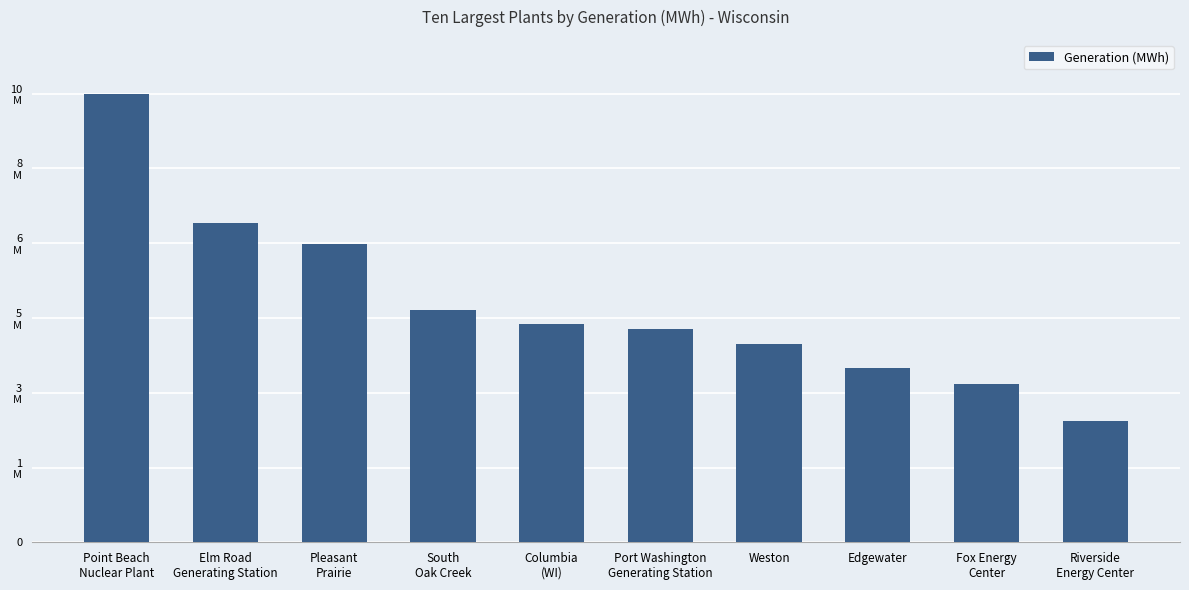

Rank the categories by value from highest to lowest.

Point Beach
Nuclear Plant, Elm Road
Generating Station, Pleasant
Prairie, South
Oak Creek, Columbia
(WI), Port Washington
Generating Station, Weston, Edgewater, Fox Energy
Center, Riverside
Energy Center